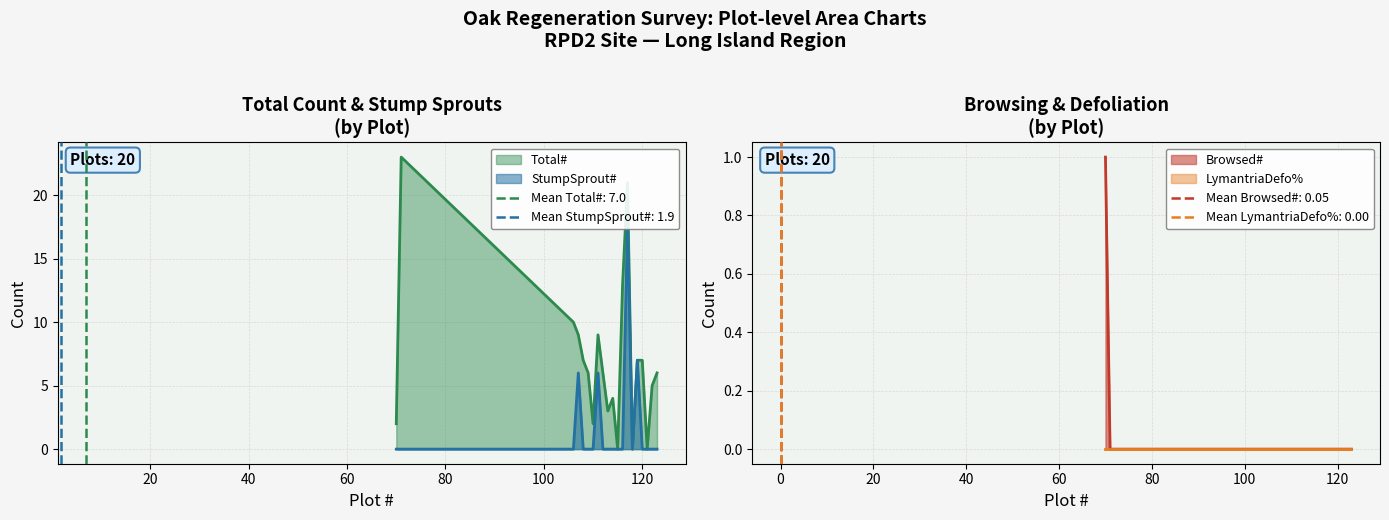

Which label corresponds to the smallest value in the chart?

115